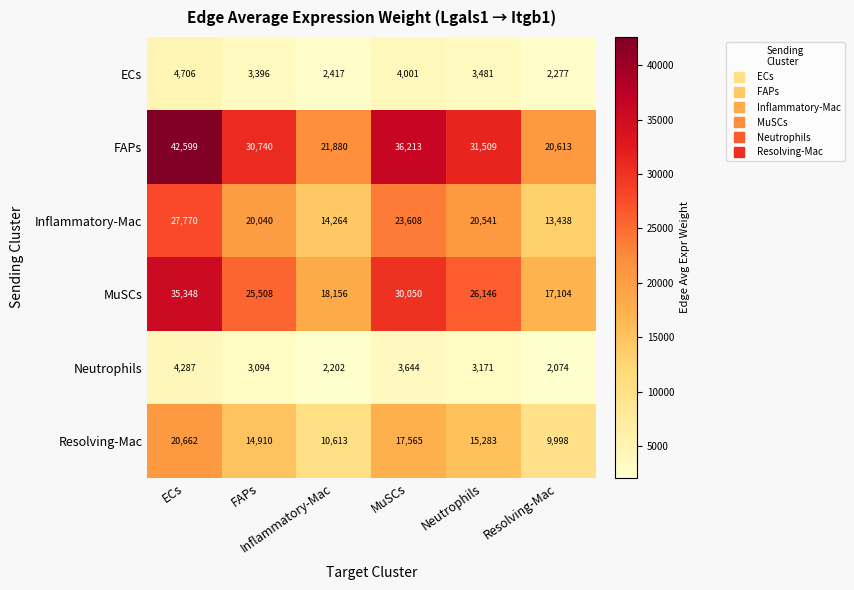

Count the number of data series in this chart.

6